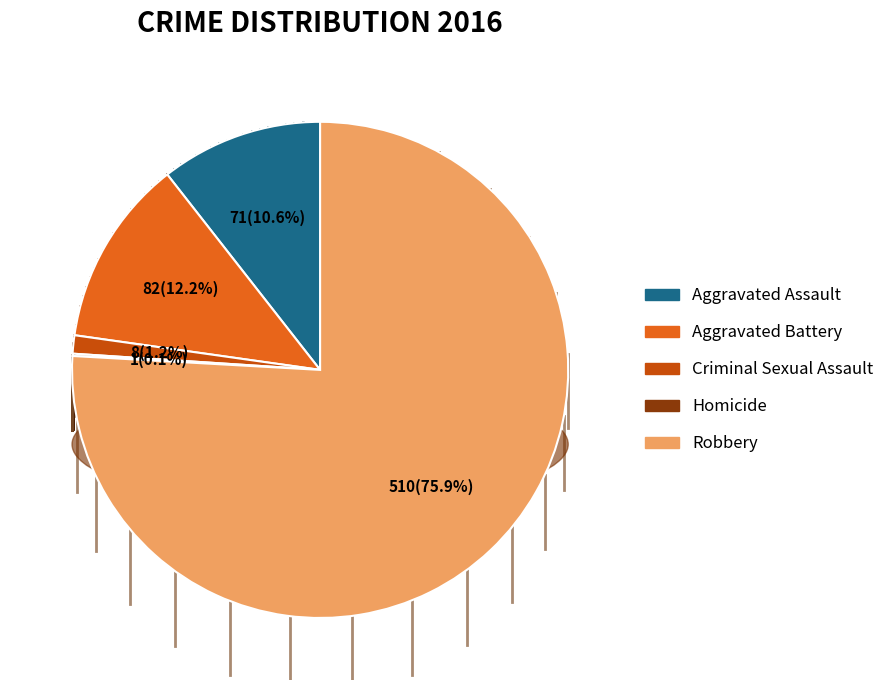

To the nearest percent, what percentage of the pie is Aggravated Assault?

11%